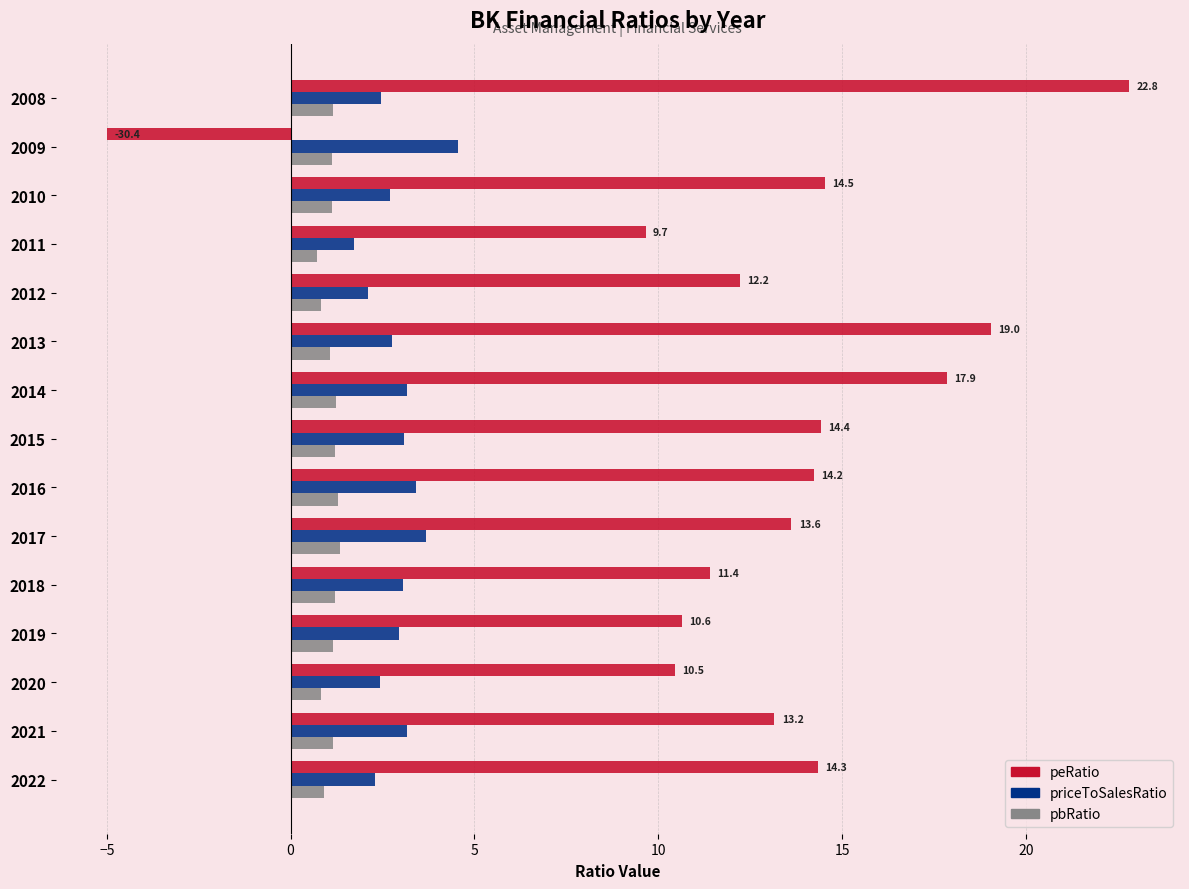

Between 2008 and 2011, which series saw the biggest shift?

peRatio